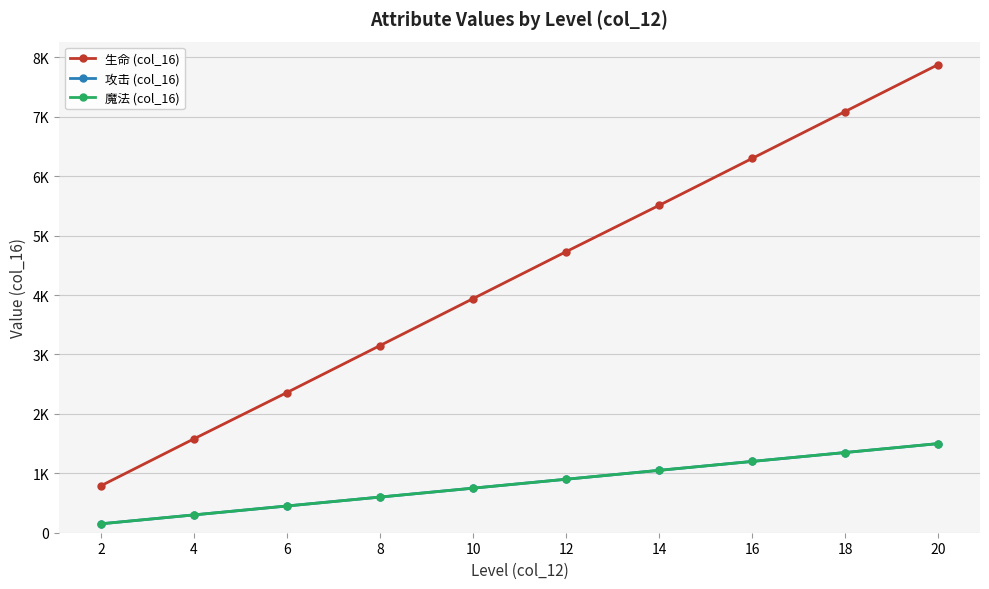

True or false: 攻击 (col_16) has more than 1 interior local peaks.

False